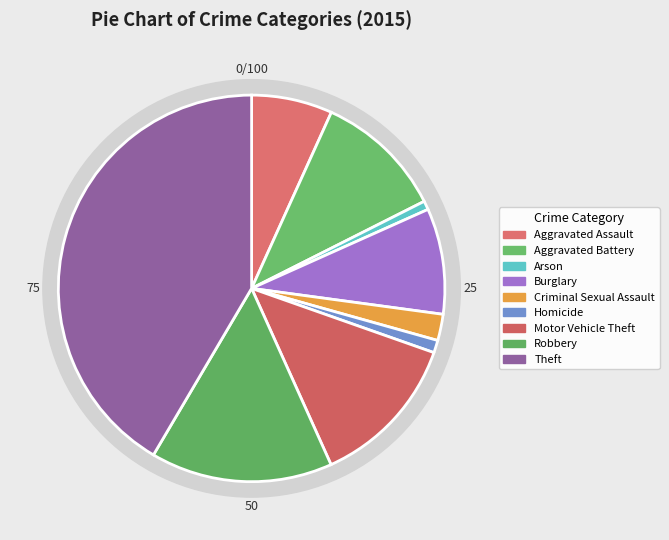

Combined, what portion of the pie is Robbery and Motor Vehicle Theft?

28.1%